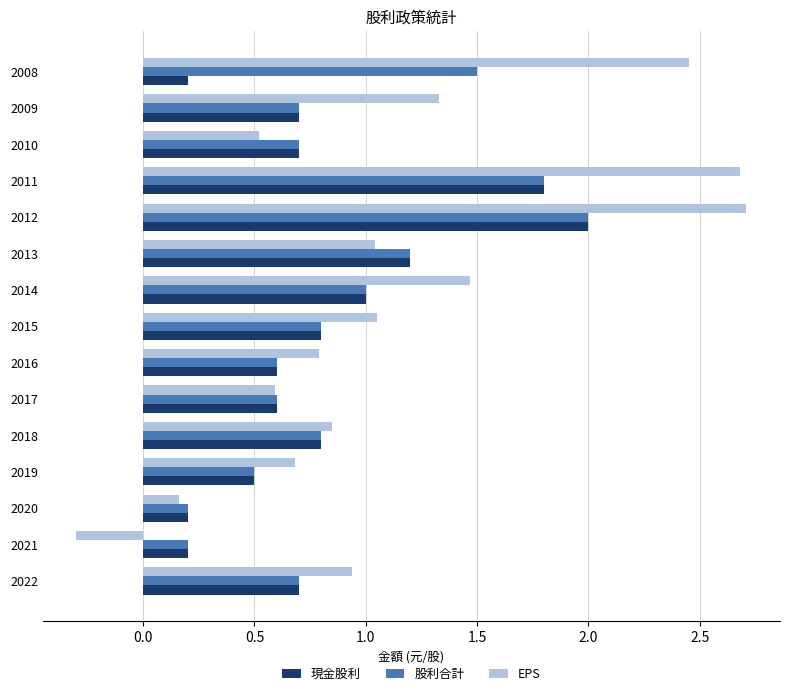

The 現金股利 series shows 1.8 at 2014. True or false?

False